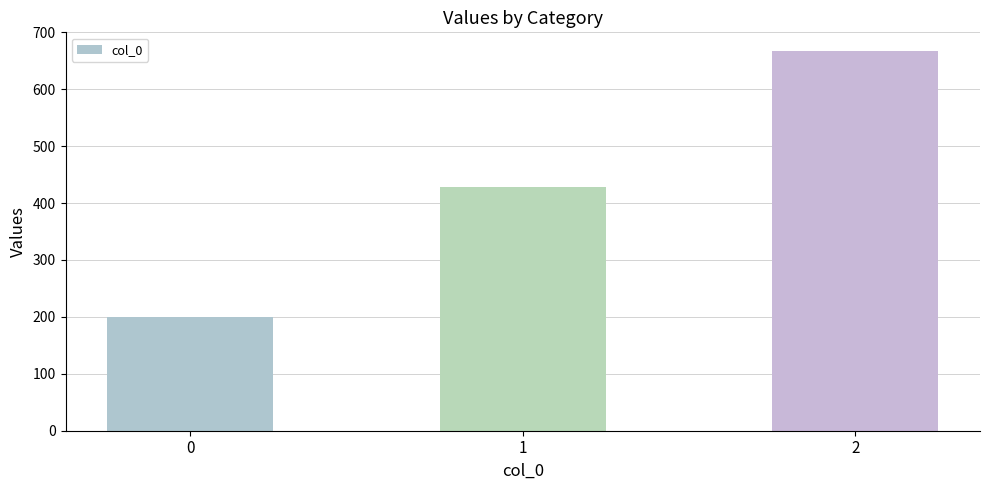

What is the change in value from 0 to 1?

+228.6